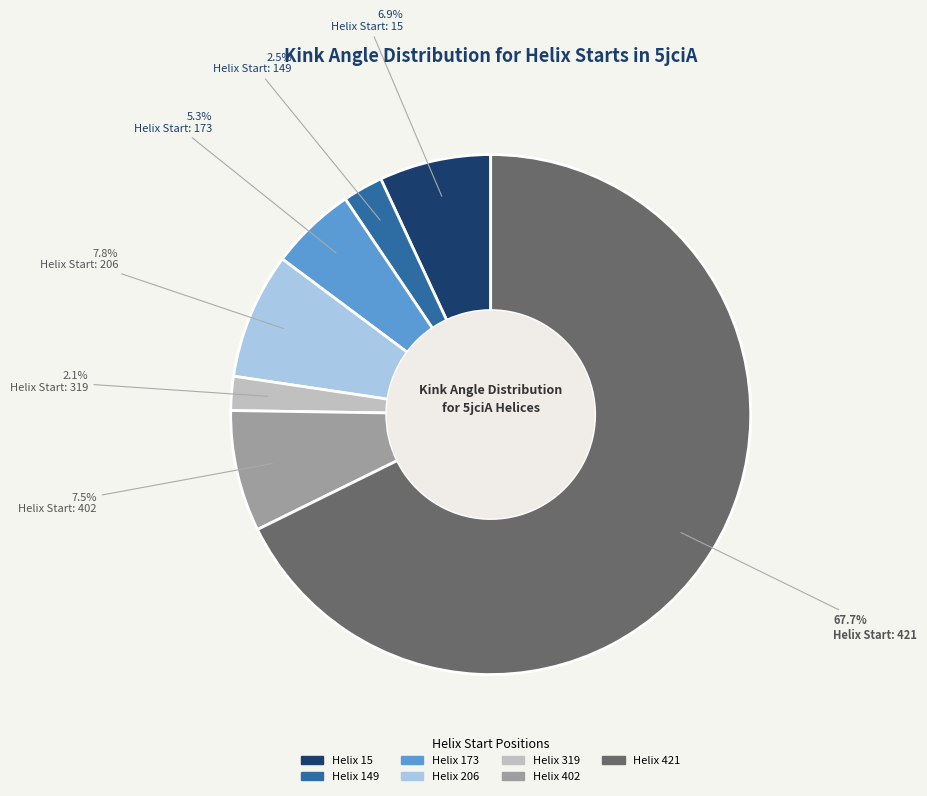

Does any single category account for the majority?

Yes